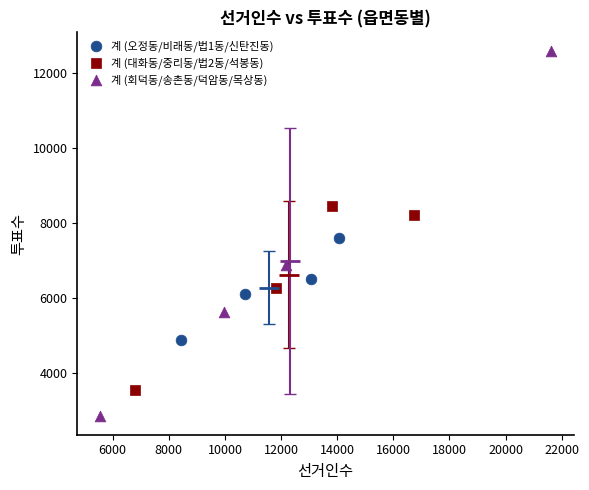

Which series contains the highest Y value?

계 (회덕동/송촌동/덕암동/목상동)